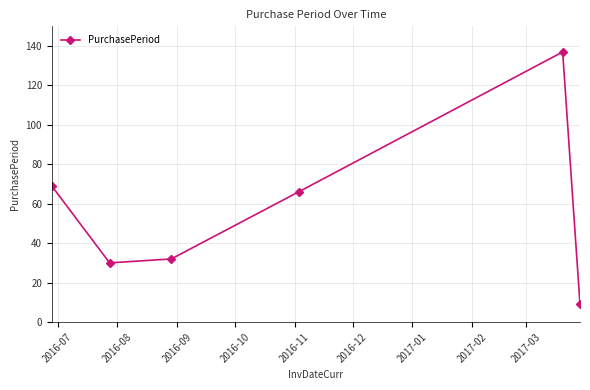

What is the minimum value shown in the chart?

9